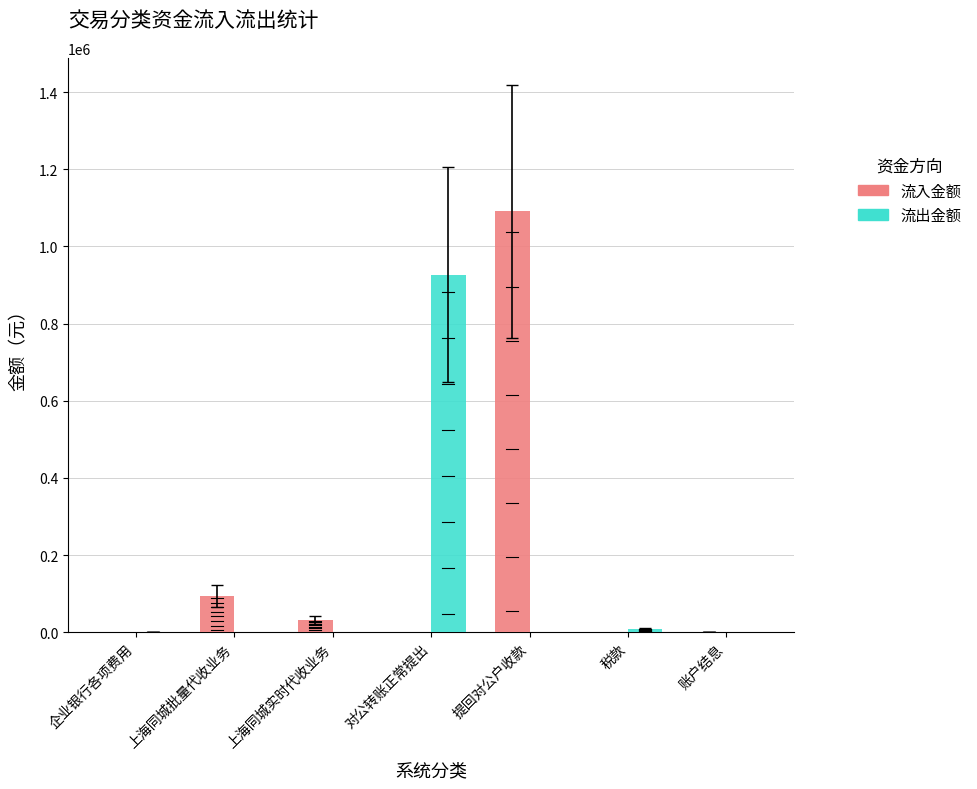

Which series has the largest range (max minus min)?

流入金额